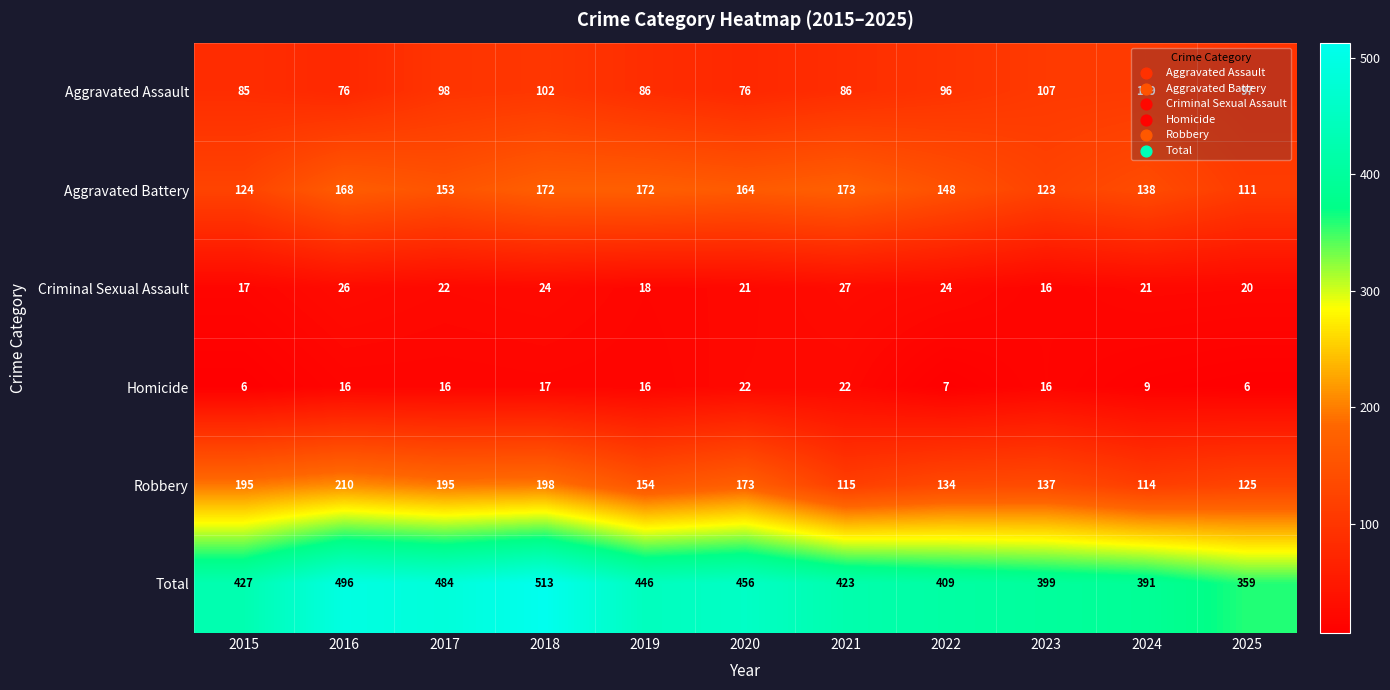

What value does the Aggravated Assault series have at 2020?

76